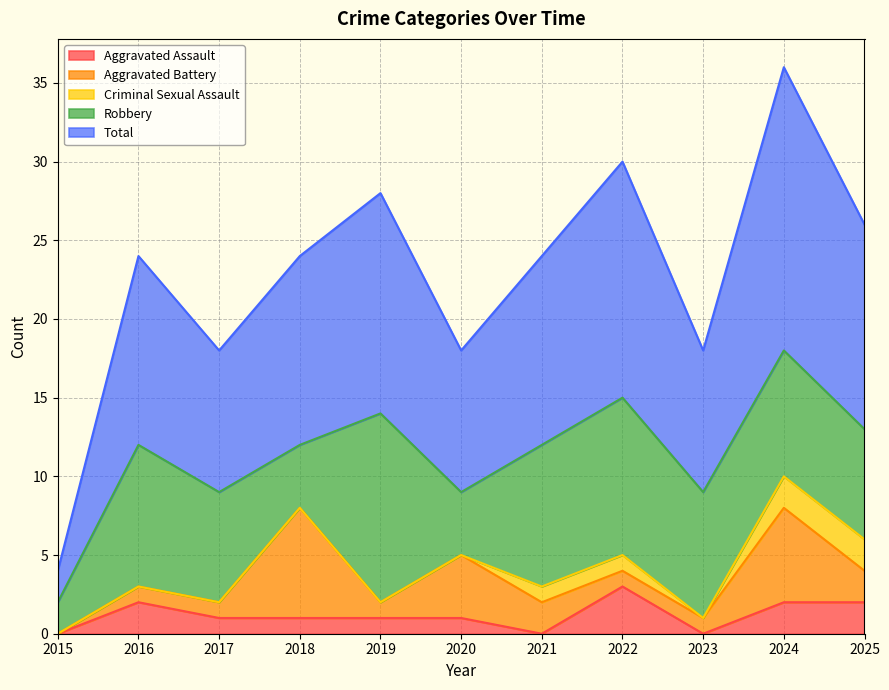

What is the average value of the Total series?

11